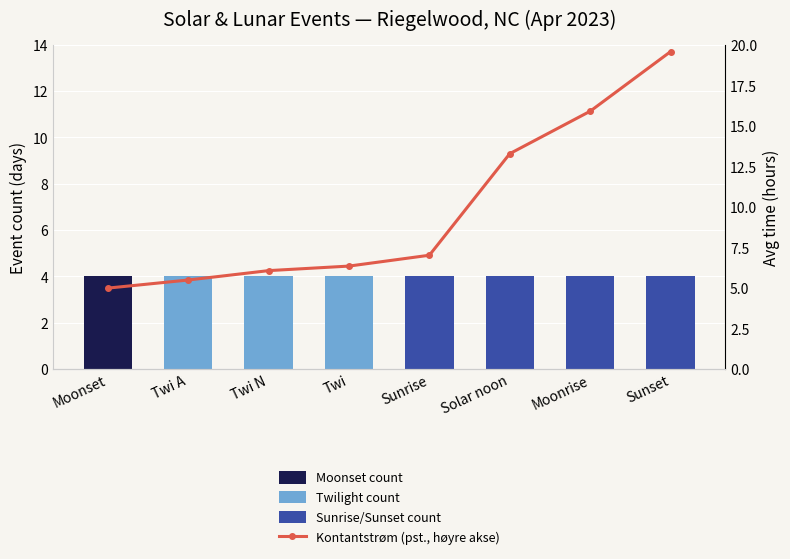

Between Sunset and Twi A, which is larger?

Sunset